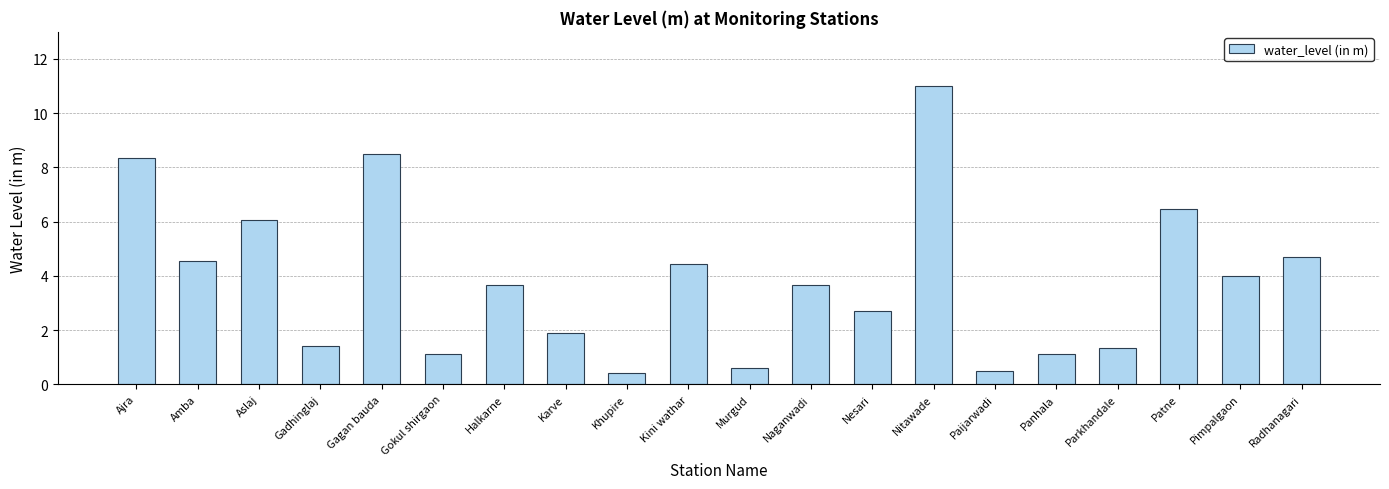

At which label does the data first exceed 3?

Ajra